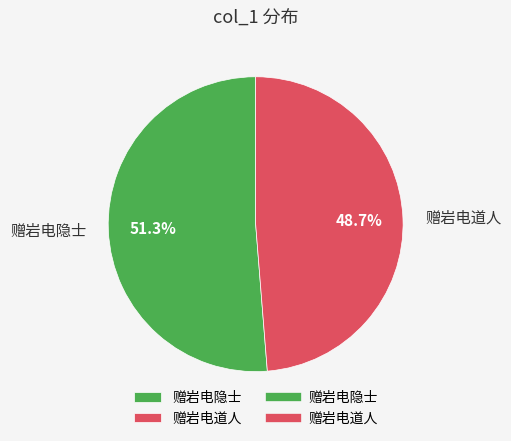

Which category has the biggest portion of the pie?

赠岩电隐士